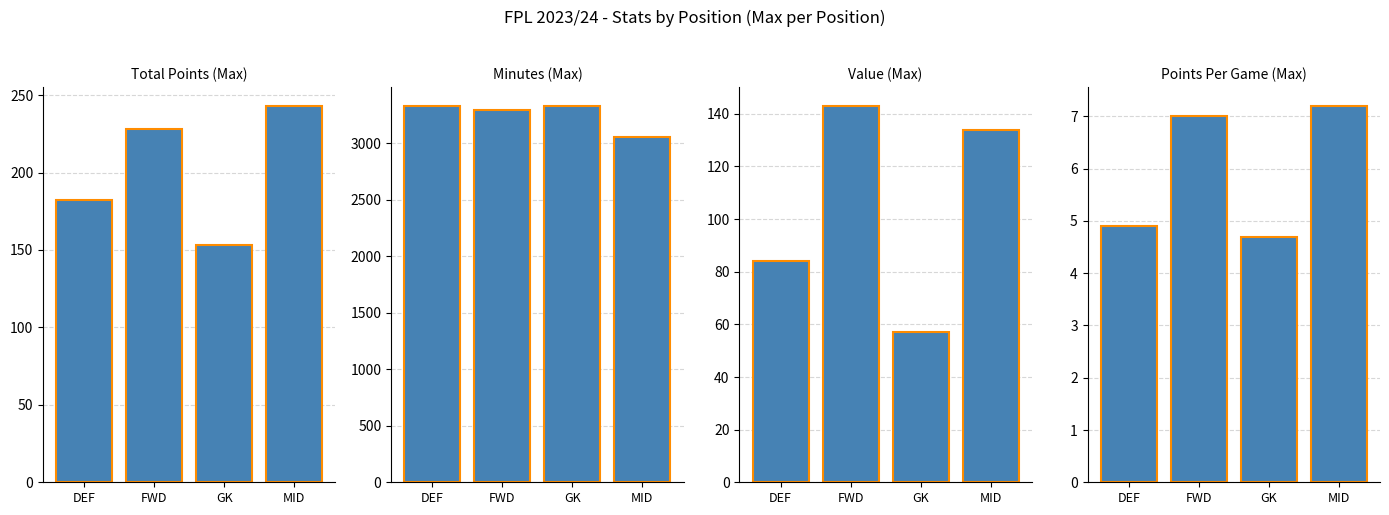

What is the value of the points_per_game bar at the 1st from the left?

4.9